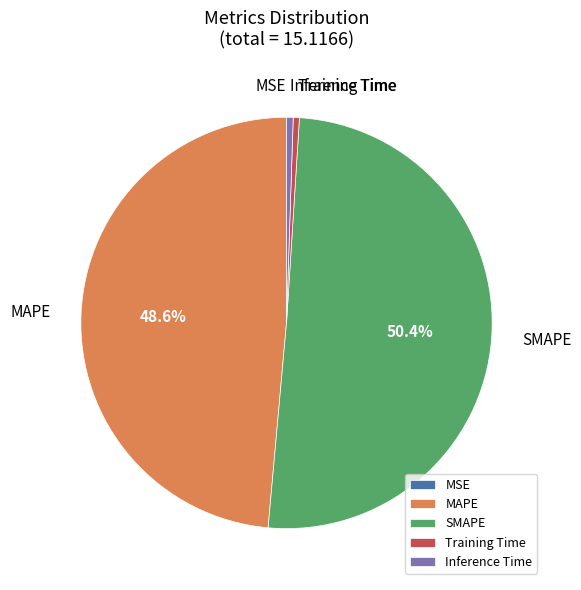

Which slice is the largest?

SMAPE